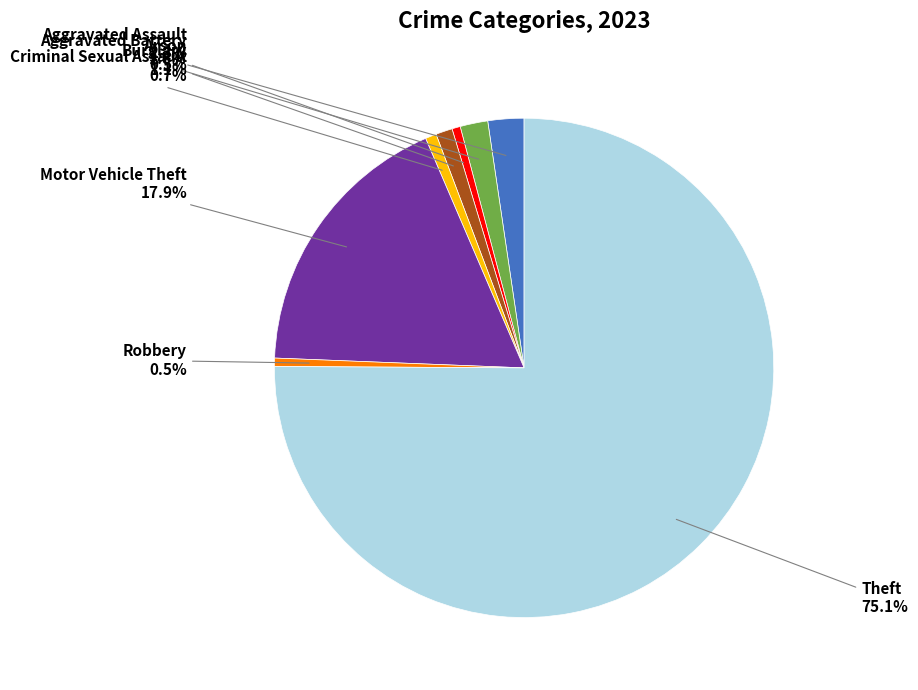

To the nearest percent, what percentage of the pie is Burglary?

1%